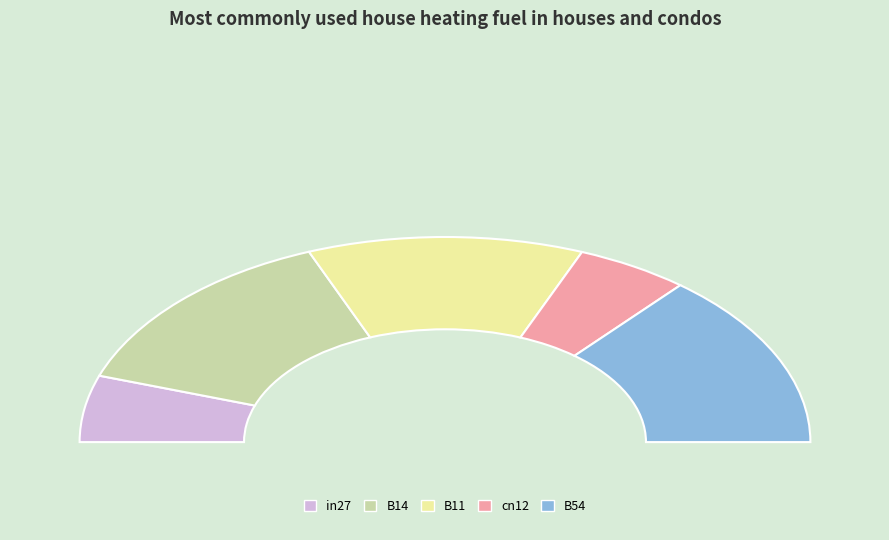

Is there any slice that represents more than half of the pie?

No